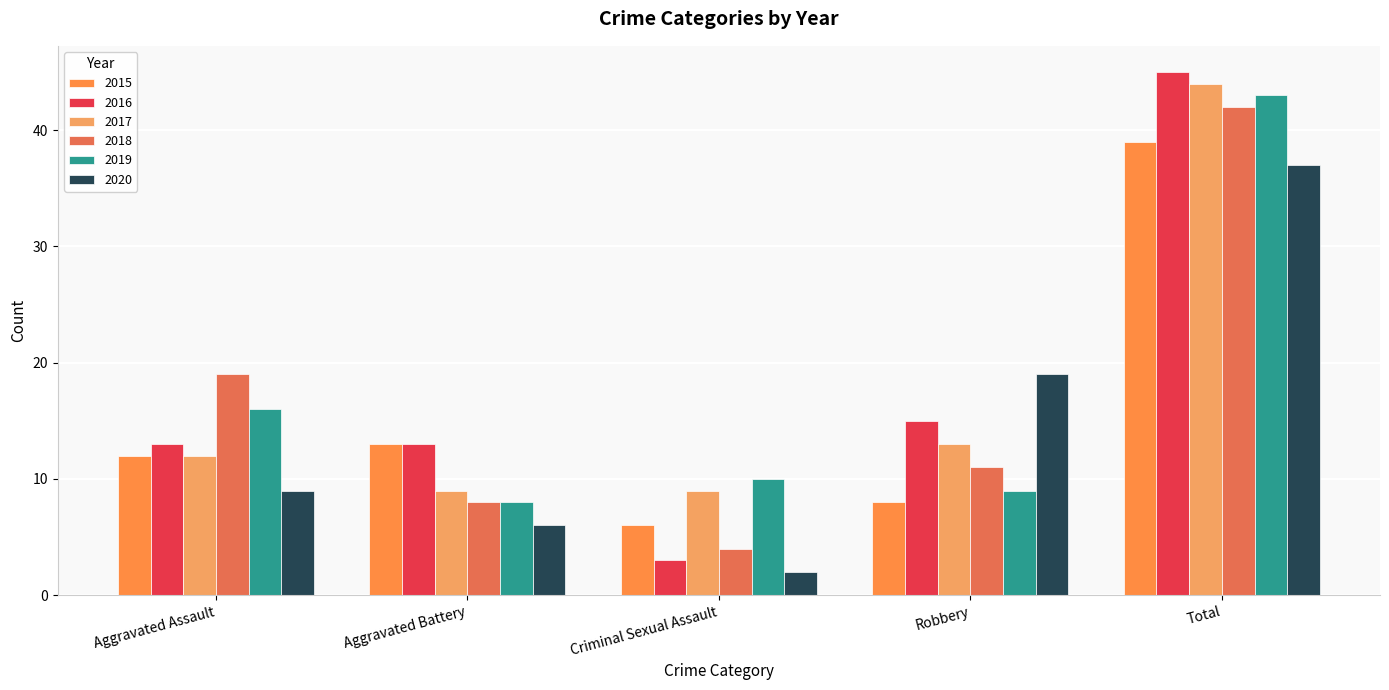

What is the maximum value for 2017?

44